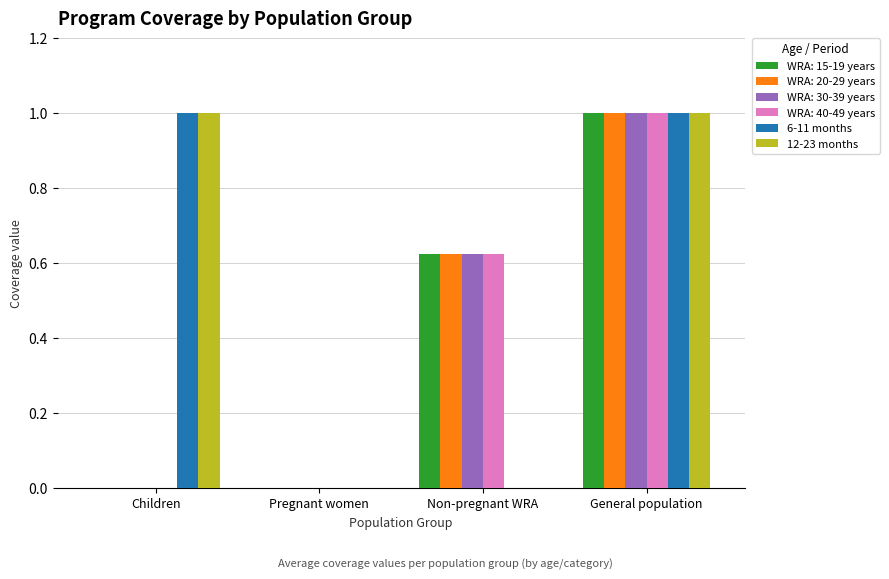

How many series are shown in this chart?

6